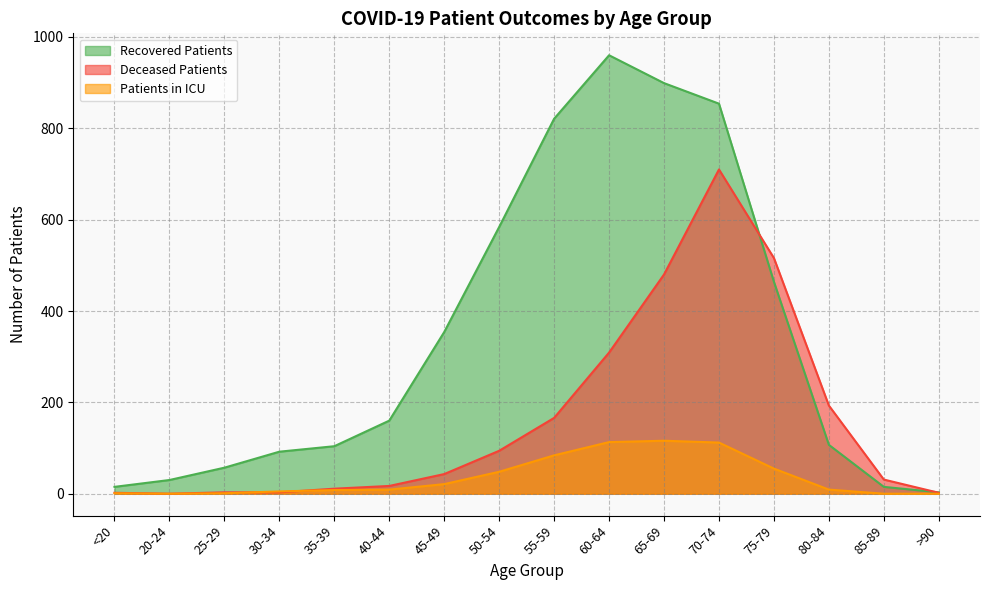

What is the difference between the highest and lowest values at 70-74?

742